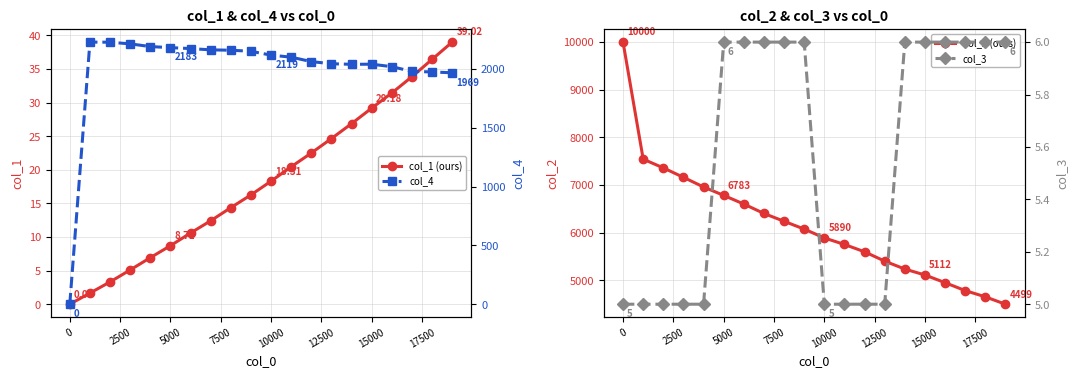

What is the highest value of the col_2 (ours) series?

10000